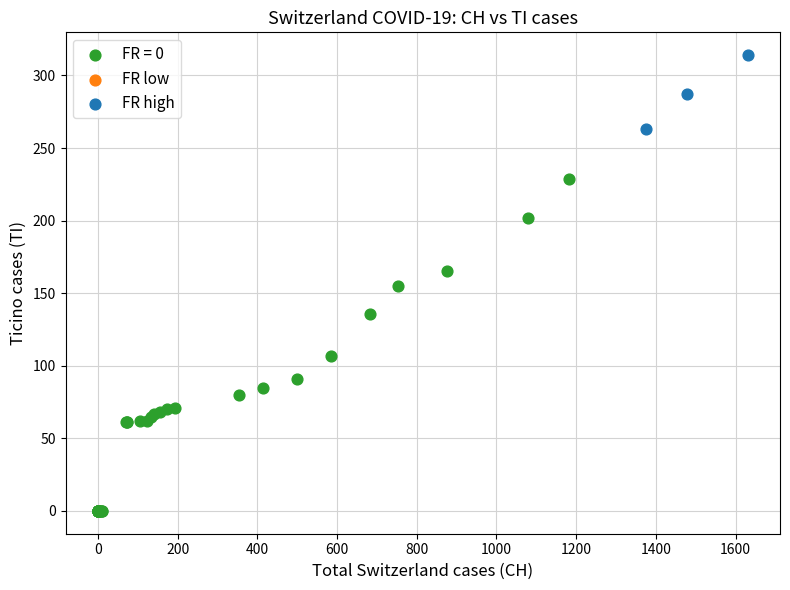

Which series contains the highest Y value?

FR high